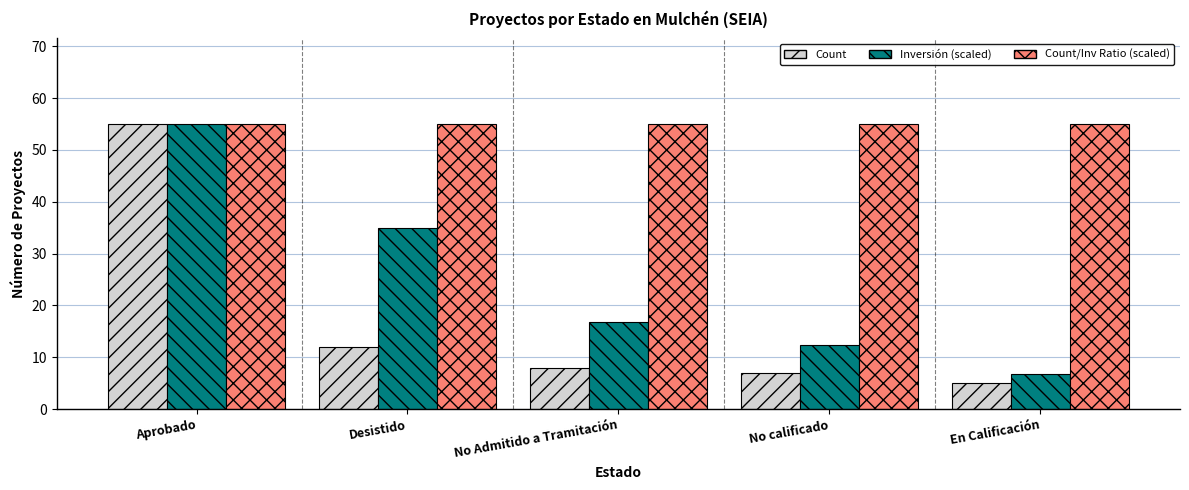

The Count series shows 55.0 at Aprobado. True or false?

True